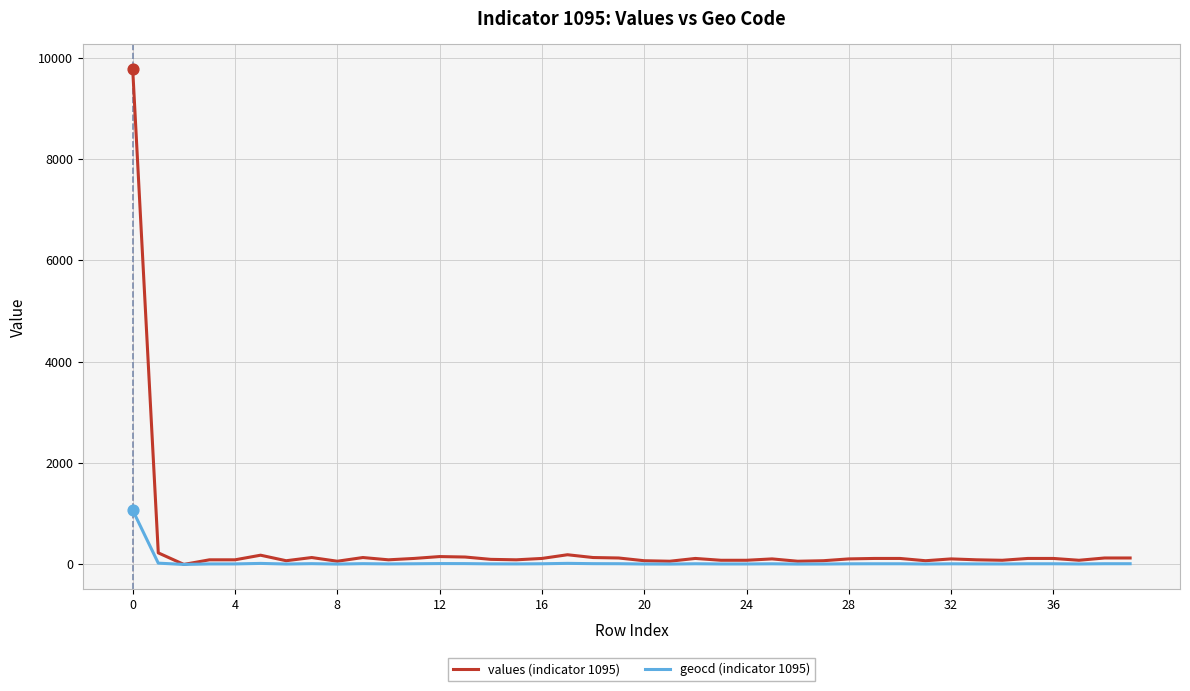

Rank the series by their maximum value, from highest to lowest.

values (indicator 1095), geocd (indicator 1095)